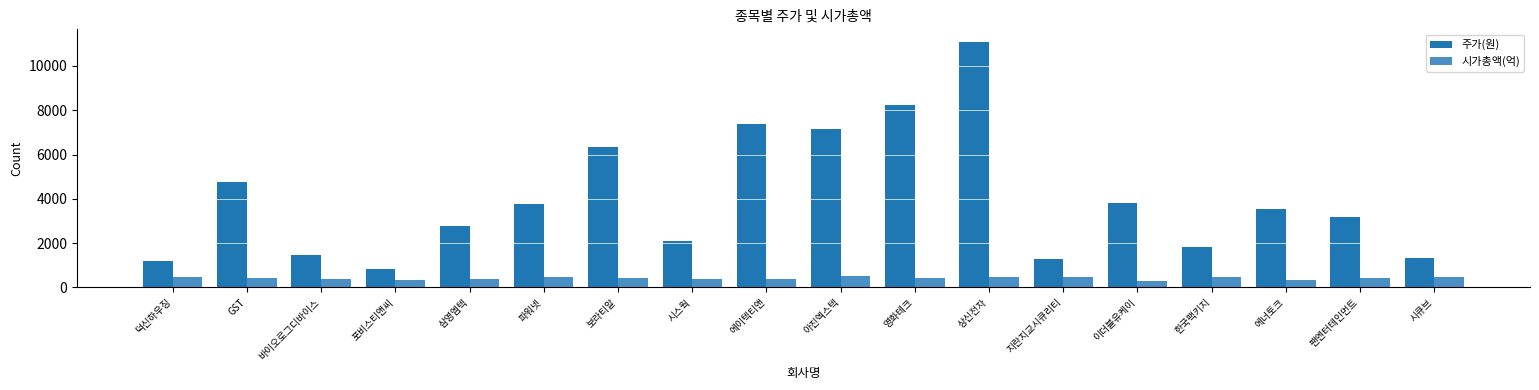

Count the number of categories in the chart.

18